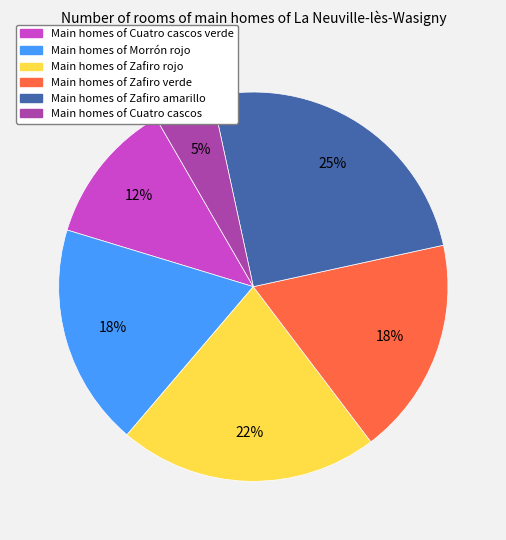

To the nearest percent, what is the difference between the largest and smallest slice percentages?

20%